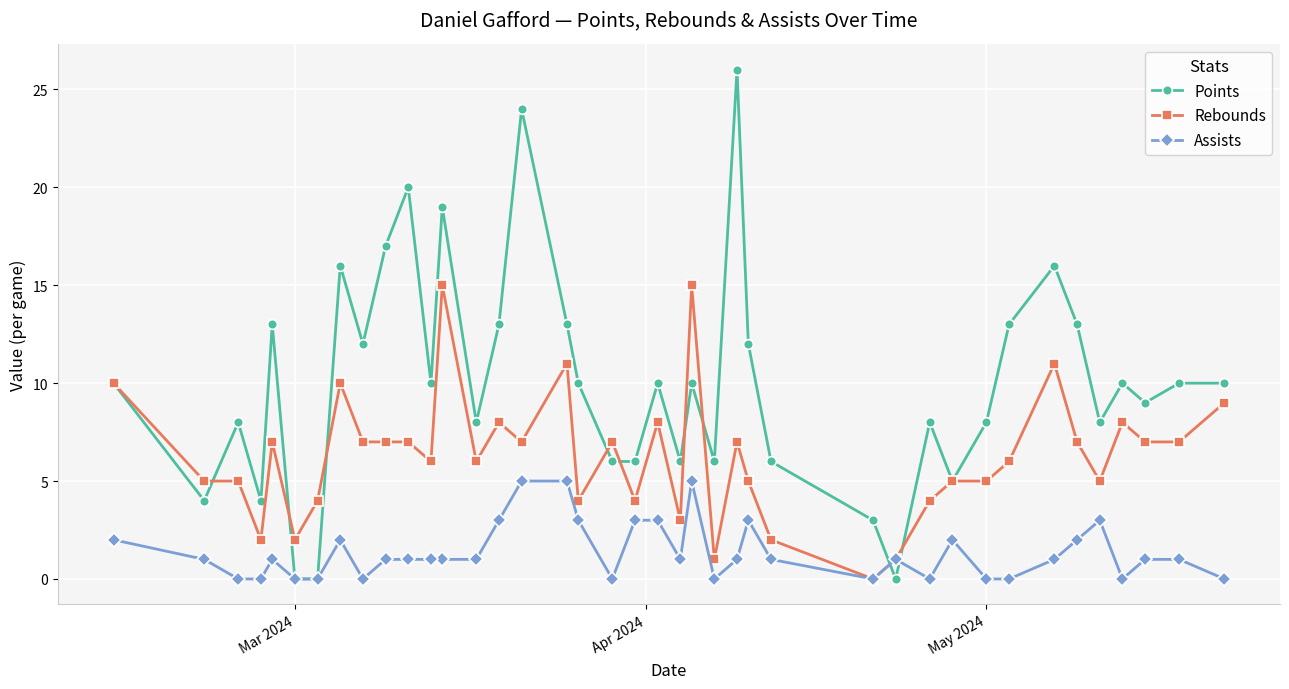

Which series has the largest range (max minus min)?

Points